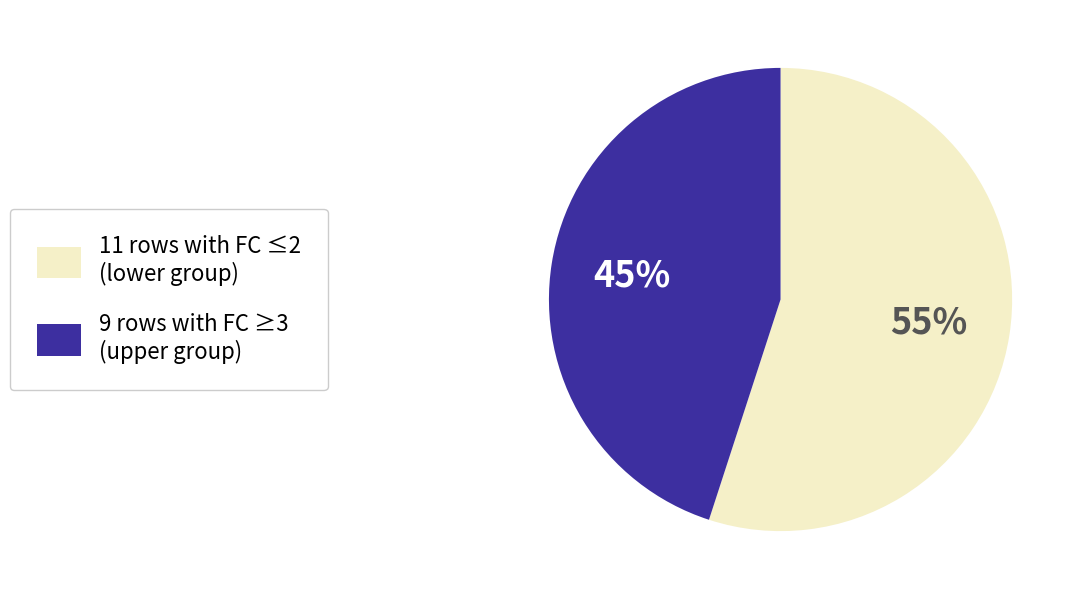

Is there a majority slice in this chart?

Yes